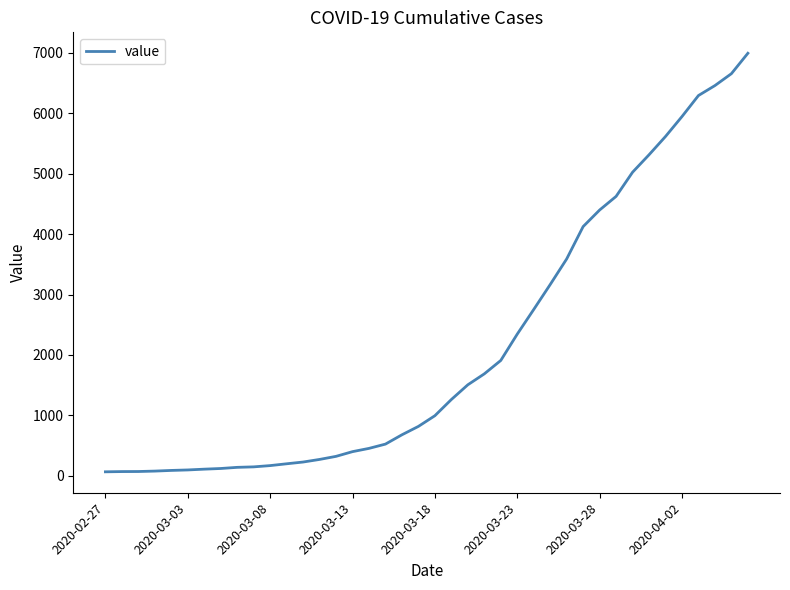

What is the greatest value displayed?

6995